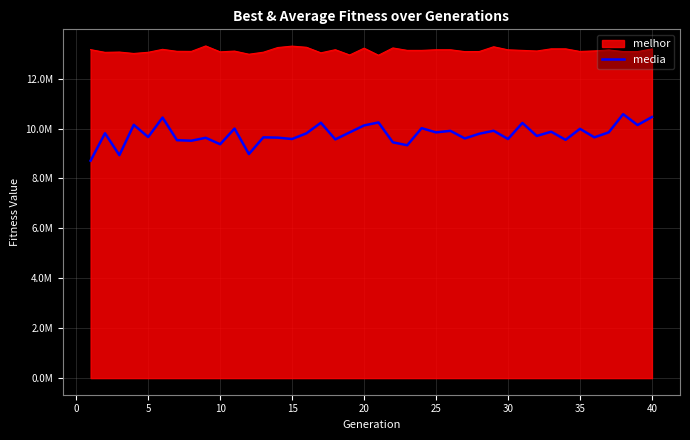

Is this an area chart (filled region under the line)?

Yes